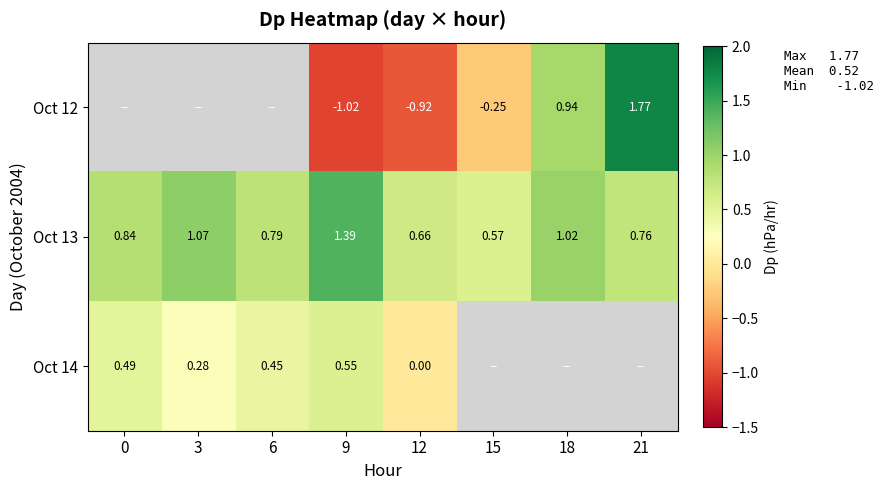

Rank the series at 0 from lowest to highest value.

Oct 14, Oct 12, Oct 13